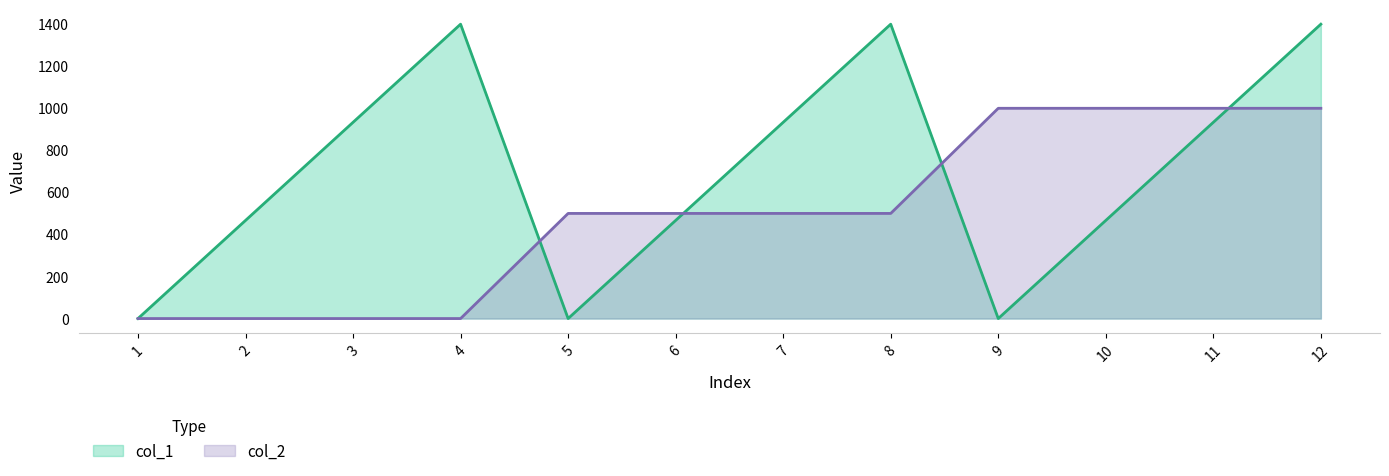

How many positive values does the col_1 series have?

9